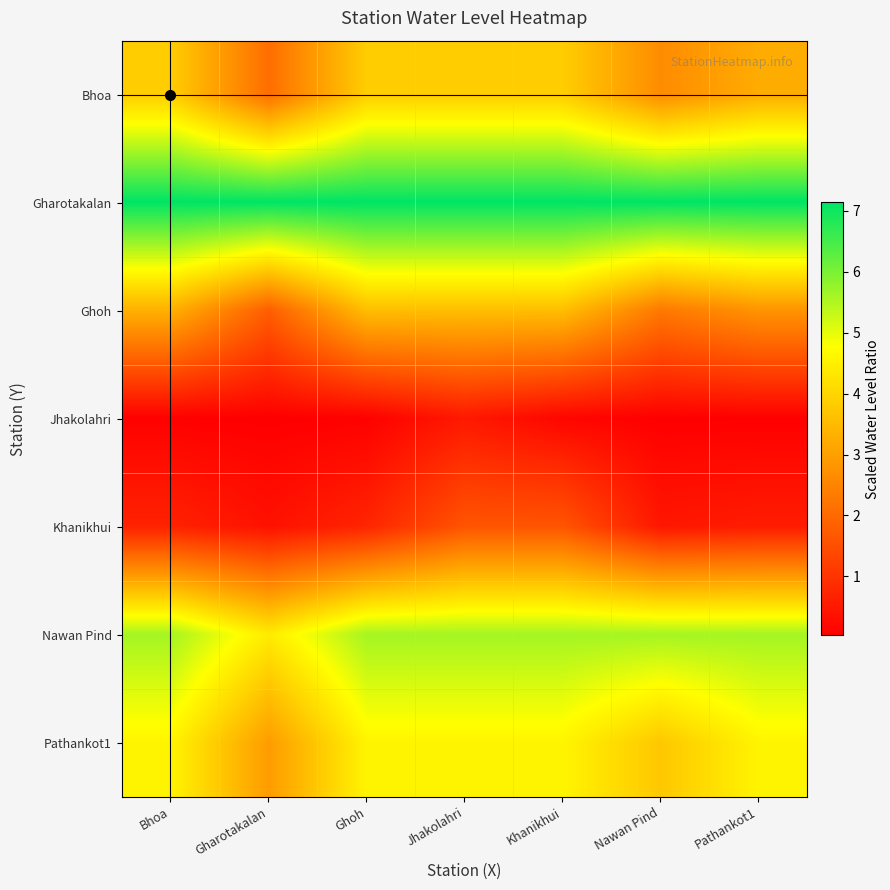

Count the number of data series in this chart.

7